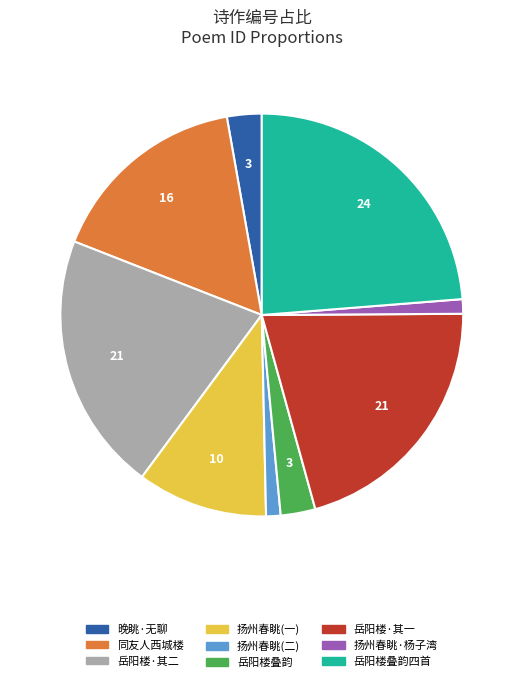

How many slices are in this pie chart?

9